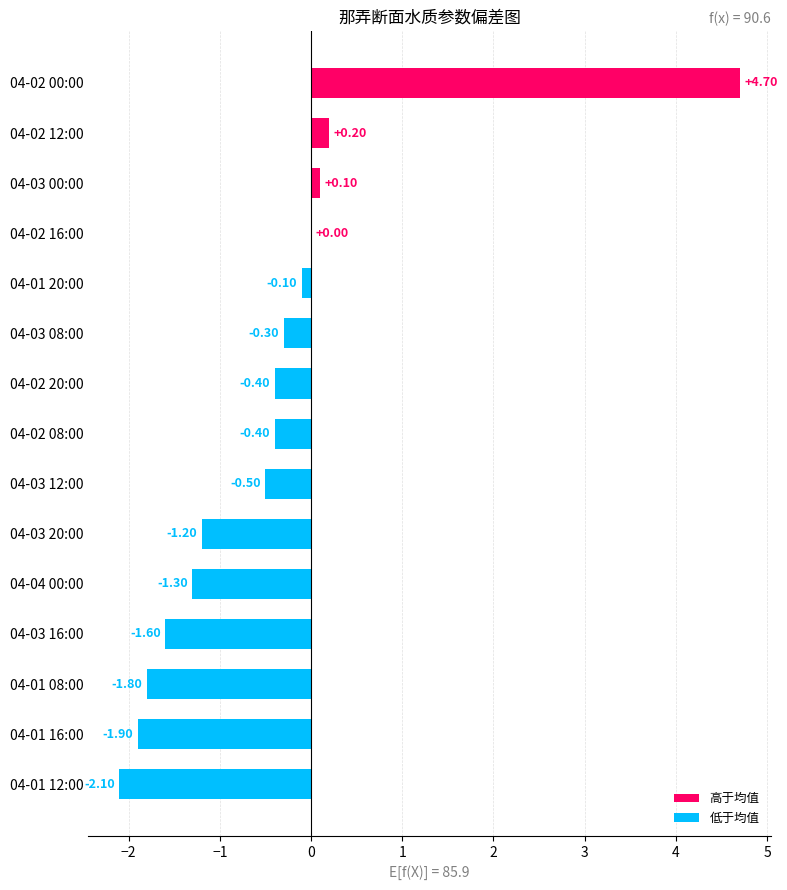

What is the change in value from 04-02 20:00 to 04-03 08:00?

+0.1